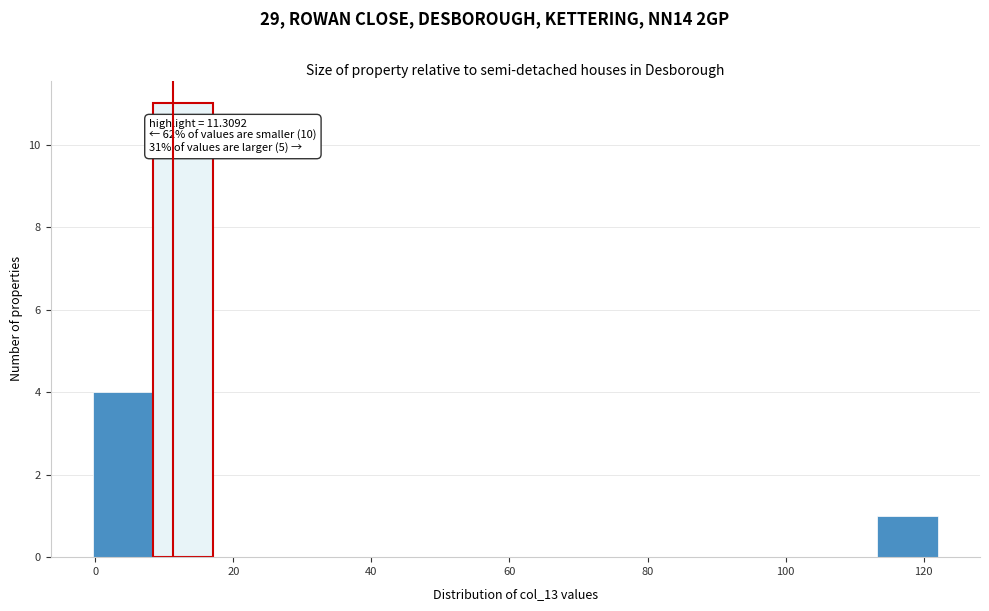

Over which range of the x-axis is the bar tallest?

8 to 18